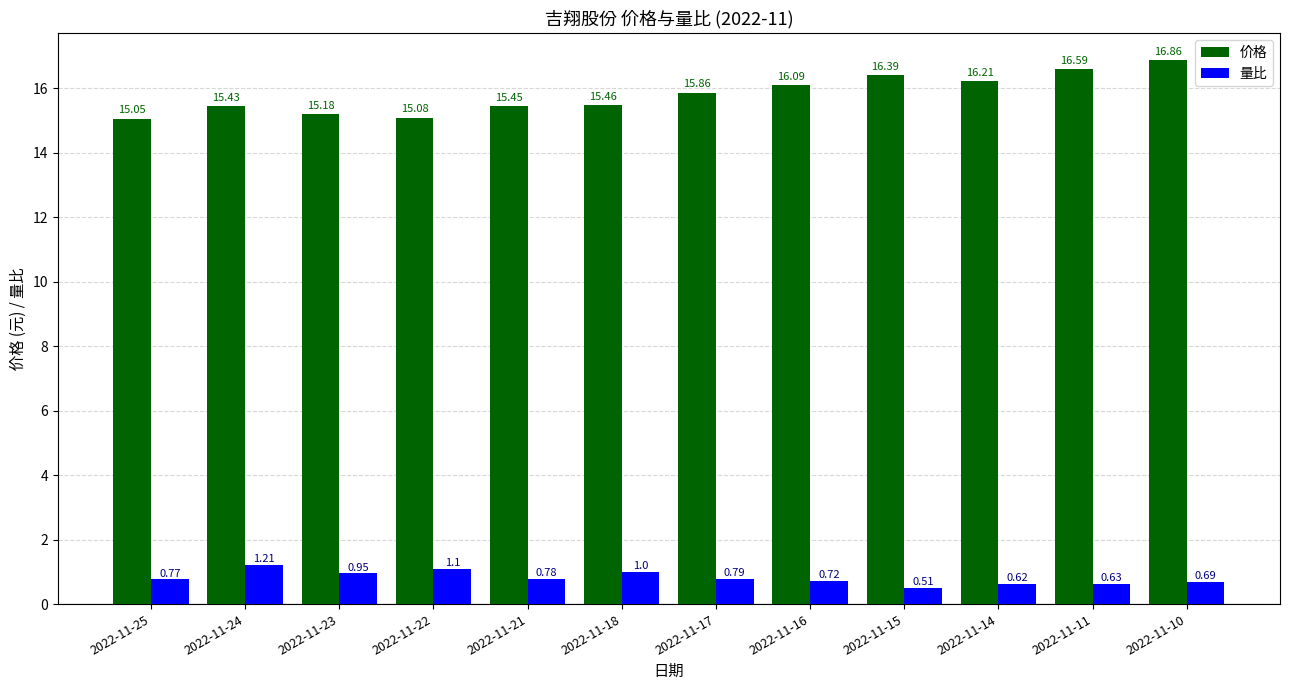

Rank the series at 2022-11-17 from highest to lowest value.

价格, 量比